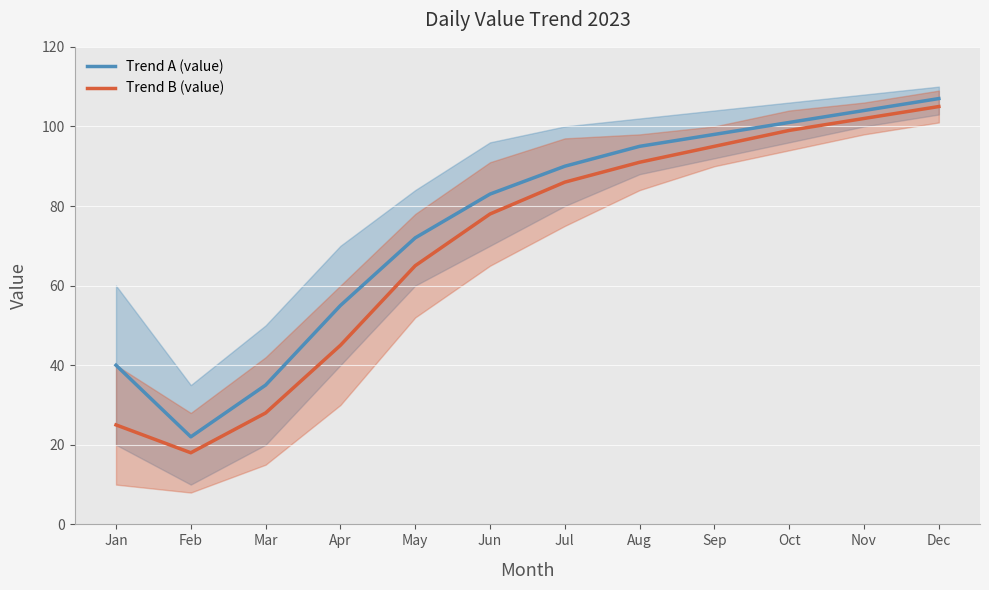

What is the value of the Trend A (value) point at the 4th from the left?

55